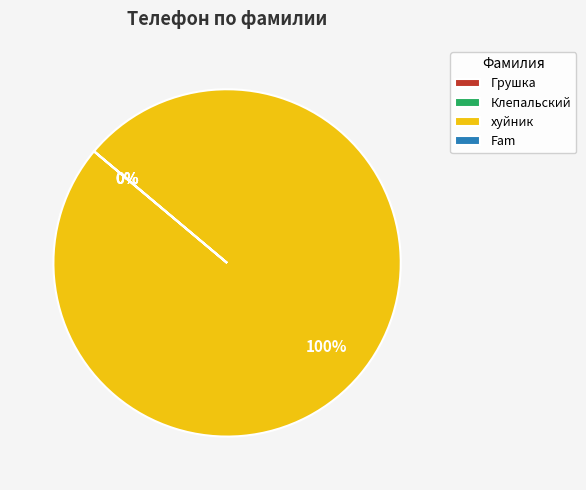

The Клепальский slice represents 1% of the pie. True or false?

False